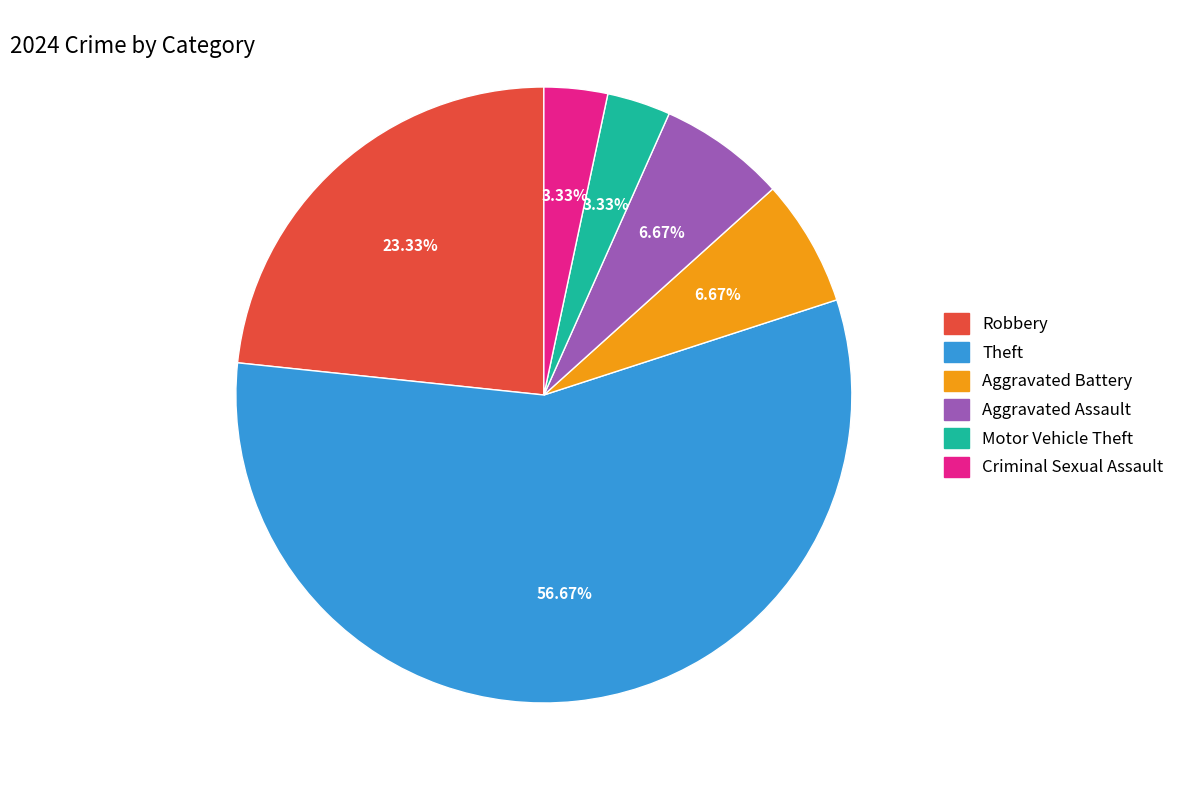

Is Aggravated Battery the majority of the pie?

No